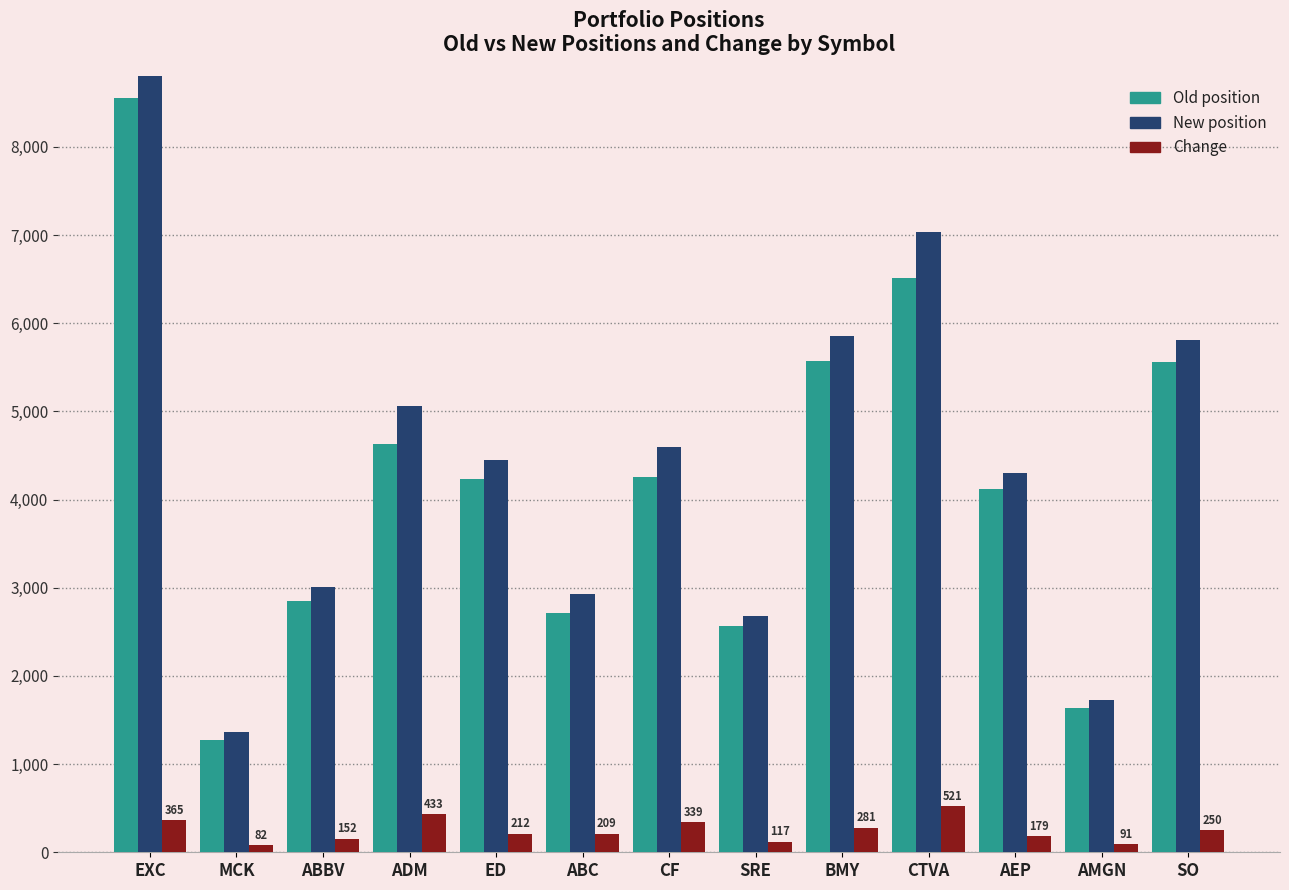

List the series in order of their peak value, highest first.

New position, Old position, Change